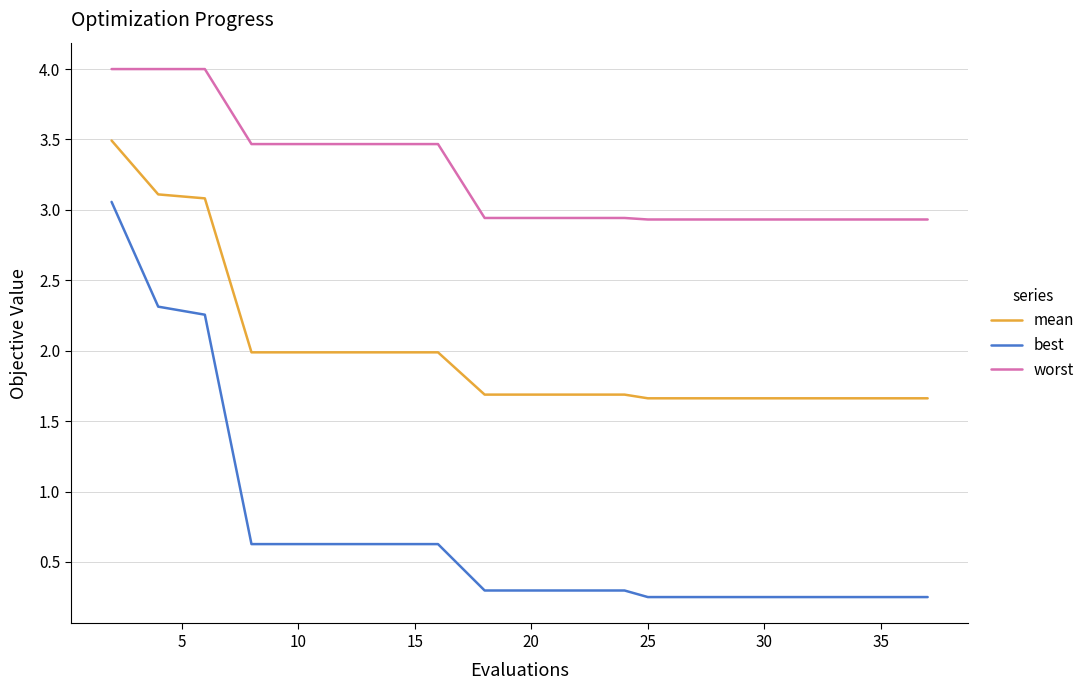

Which series has the largest total across all categories?

worst